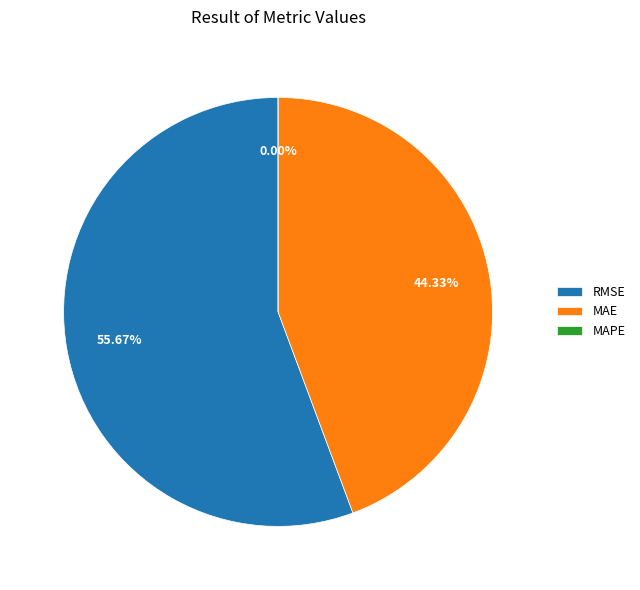

To the nearest percent, what portion does MAE (Mean Absolute Error) represent?

44%